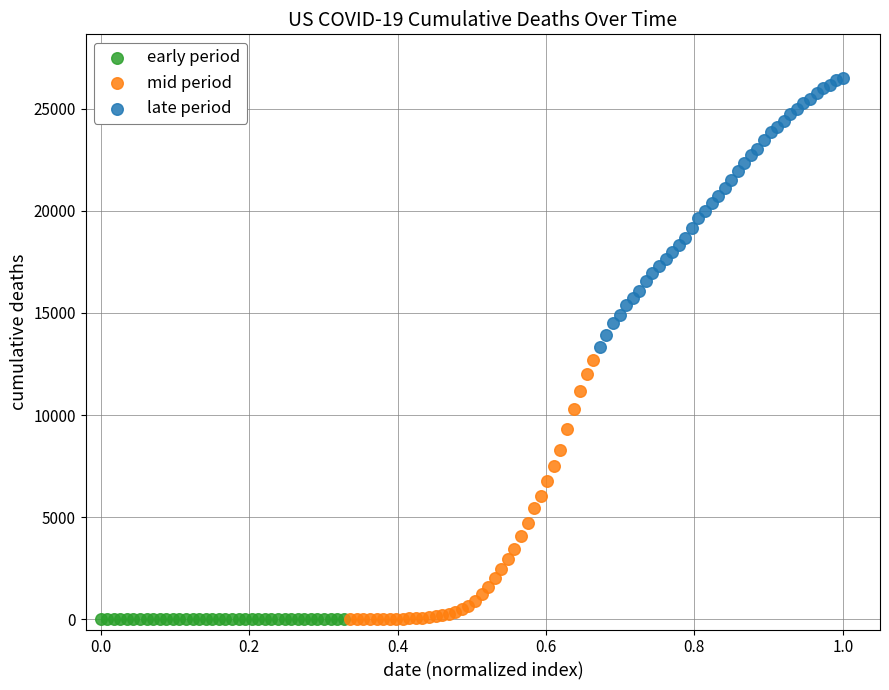

Which series reaches the maximum Y coordinate?

late period